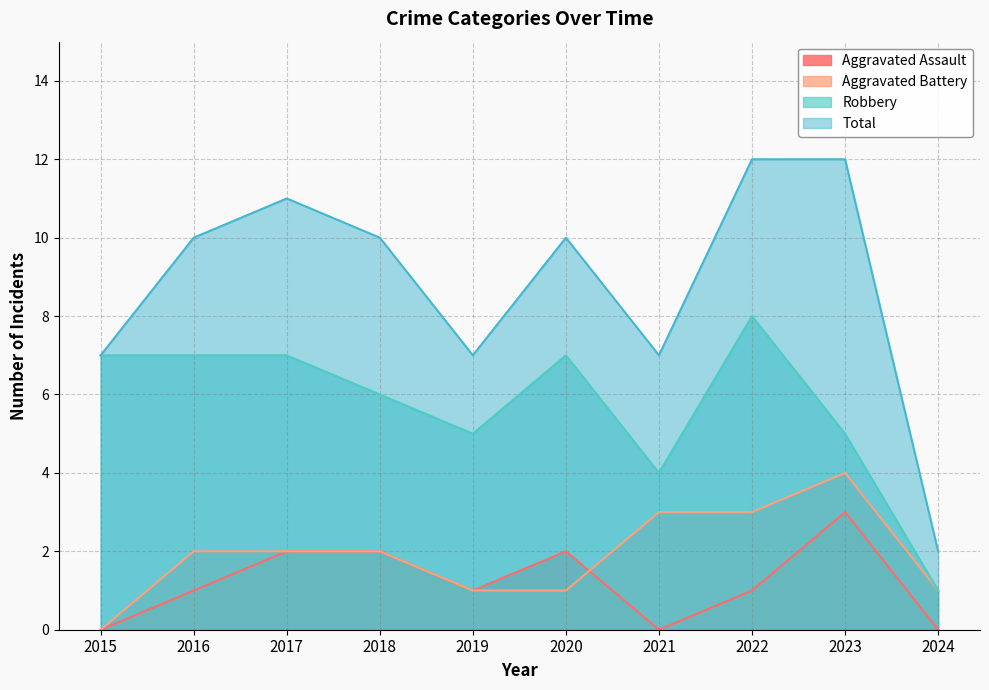

How many interior local peaks does the Robbery series have?

2